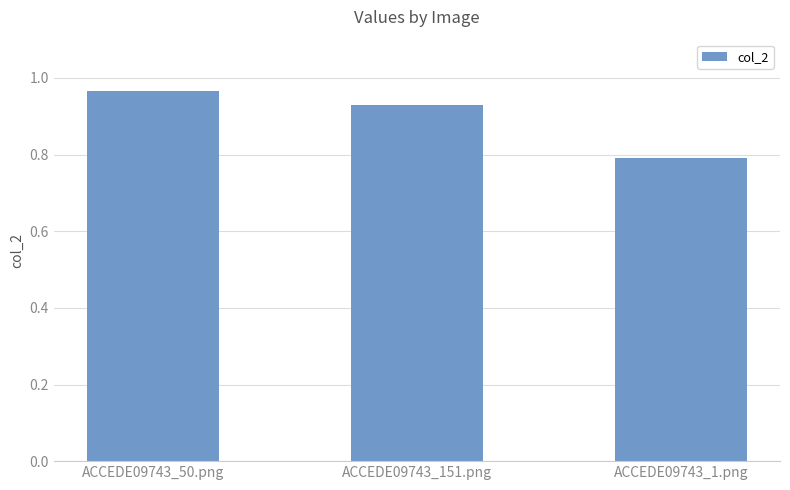

The chart shows a value of 0.8 at ACCEDE09743_1.png. True or false?

True